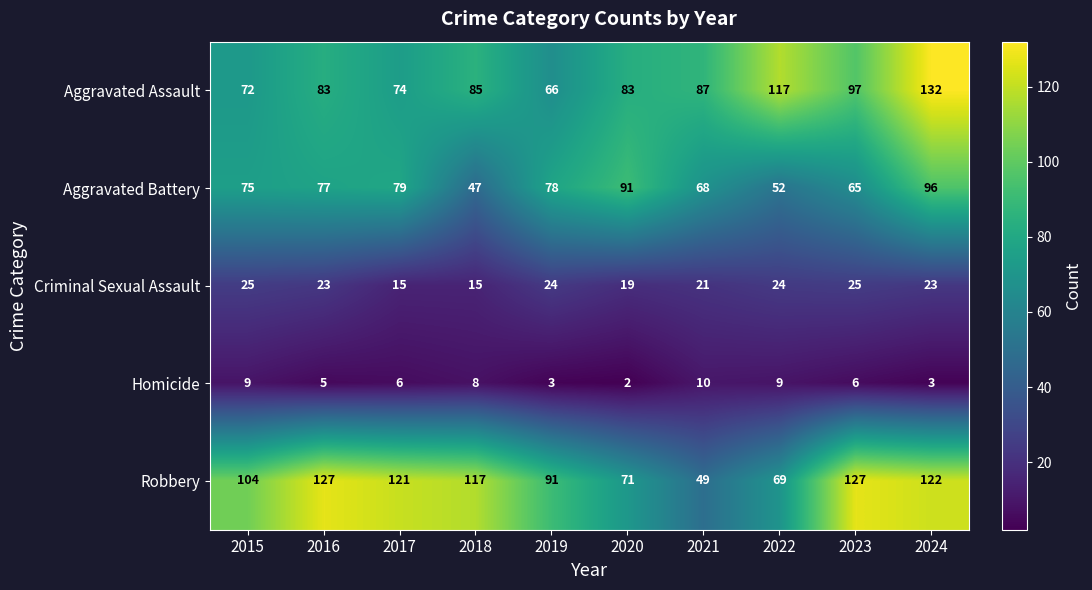

Between 2015 and 2022, which series saw the biggest shift?

Aggravated Assault